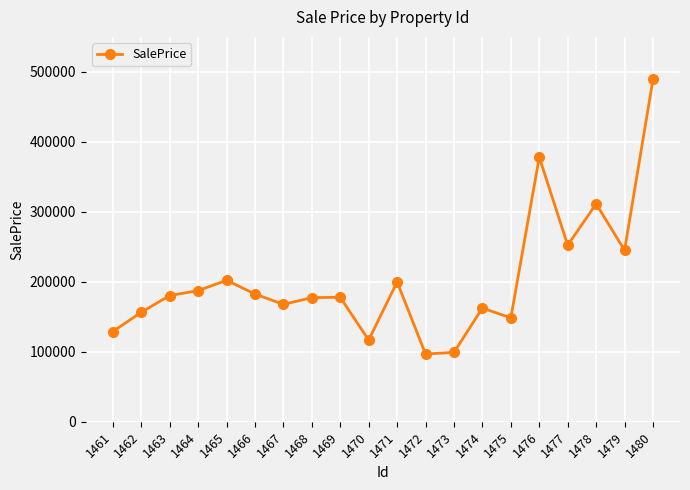

What is the sum of all values?

4059968.0